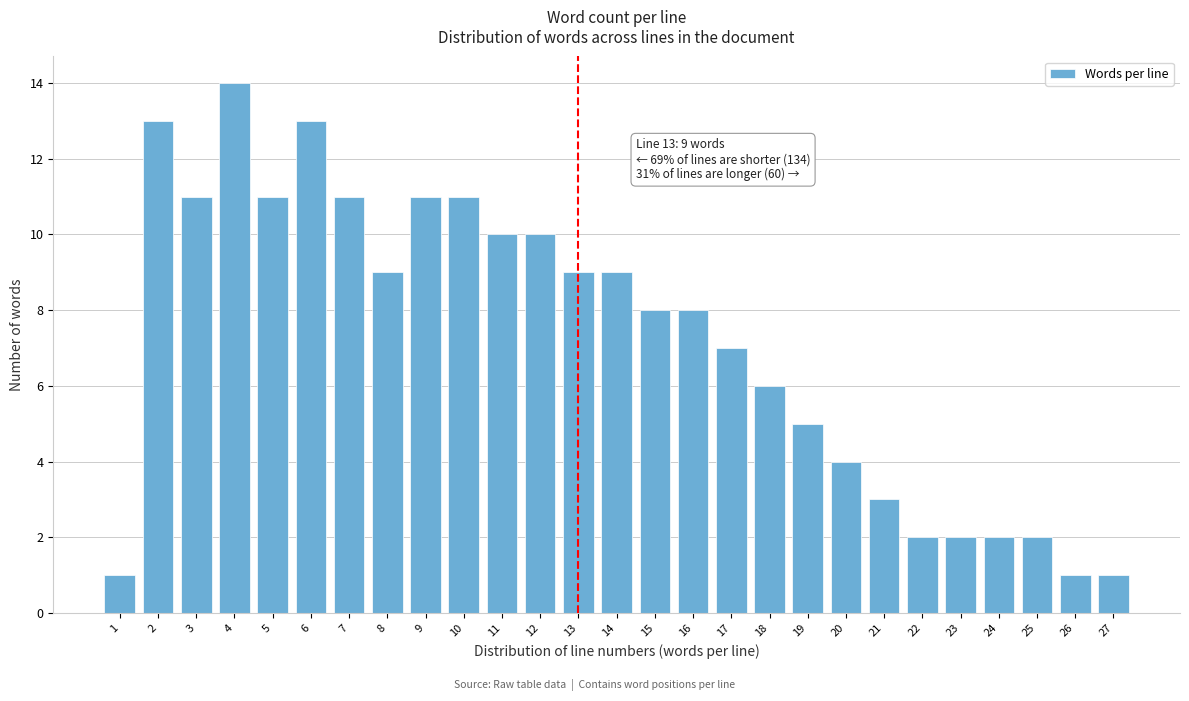

Reading left to right, transcribe all the data shown in this chart.

1	13	11	14	11	13	11	9	11	11	10	10	9	9	8	8	7	6	5	4	3	2	2	2	2	1	1